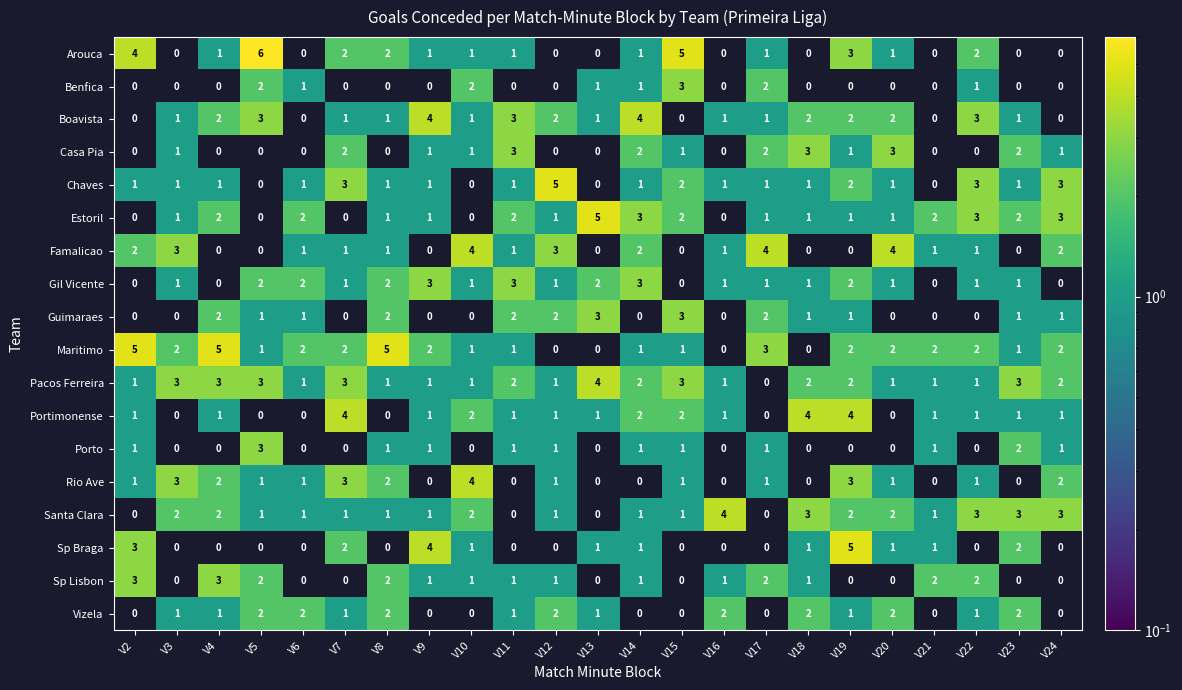

What is the maximum value shown in the chart?

6